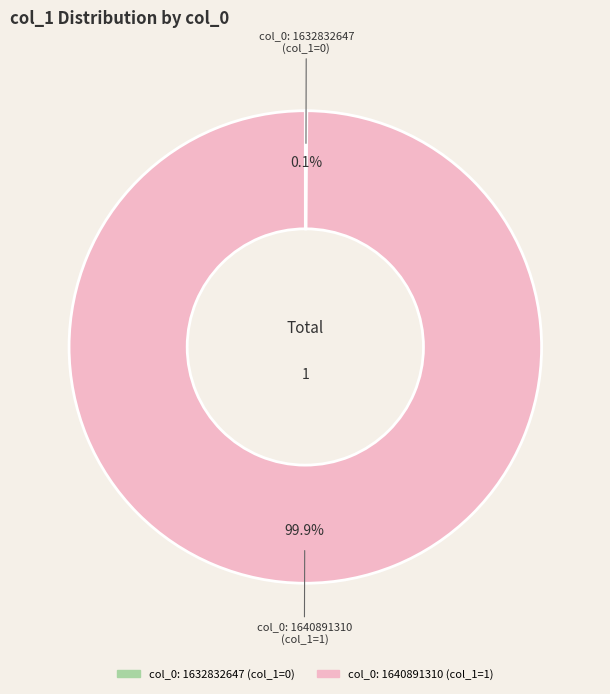

Which slice is the largest?

col_0: 1640891310